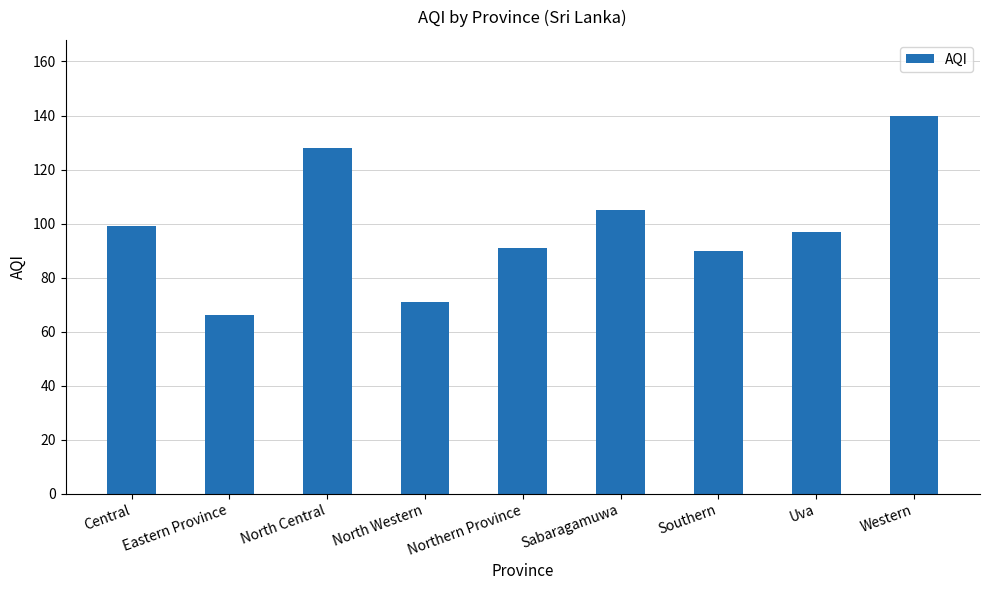

What is the minimum value shown in the chart?

66